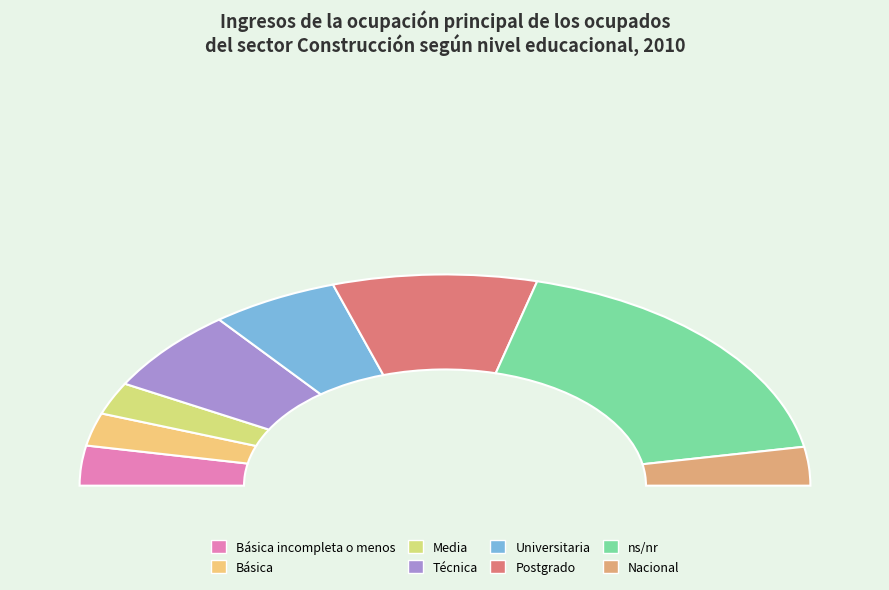

To the nearest percent, what portion does Universitaria represent?

11%